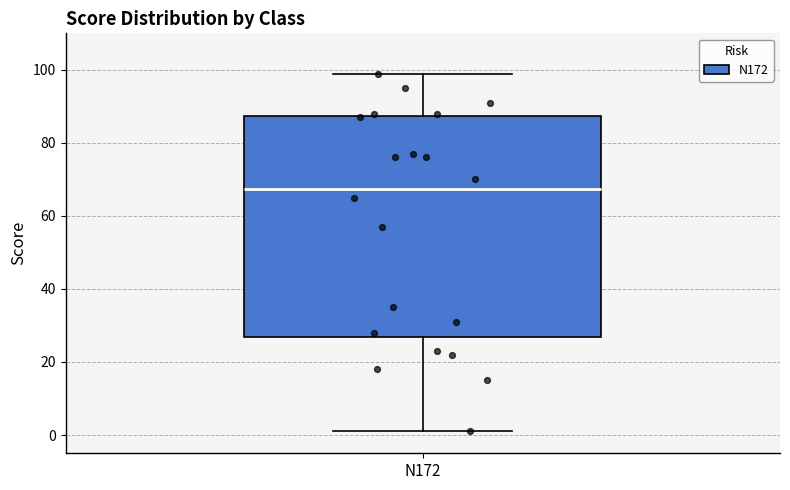

Transcribe this box plot: give where the median line is, the range the box spans, and where the two whiskers end, as read against the y-axis. The values are not printed on the chart, so give them approximately, as read against the axis.

median 68, box 26 to 88, whiskers 2 to 100